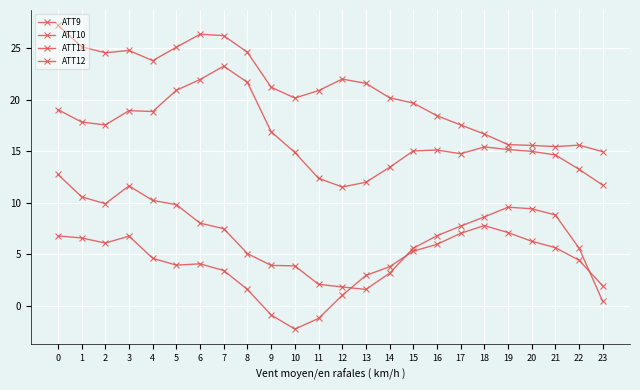

Reading left to right, extract all data points from this chart.

ATT9: 27.2	25.1	24.5	24.8	23.8	25.1	26.3	26.2	24.6	21.2	20.1	20.9	22.0	21.6	20.2	19.7	18.4	17.5	16.7	15.6	15.6	15.4	15.6	15.0
ATT10: 12.7	10.6	9.9	11.6	10.2	9.8	8.0	7.5	5.1	3.9	3.9	2.1	1.8	1.6	3.2	5.6	6.8	7.7	8.6	9.6	9.4	8.8	5.6	0.4
ATT11: 19.0	17.8	17.5	18.9	18.8	20.9	21.9	23.2	21.7	16.9	14.9	12.4	11.5	12.0	13.4	15.0	15.1	14.8	15.4	15.2	15.0	14.6	13.2	11.7
ATT12: 6.8	6.6	6.1	6.8	4.6	4.0	4.1	3.4	1.6	-0.9	-2.2	-1.2	1.0	3.0	3.8	5.3	6.0	7.0	7.8	7.1	6.3	5.7	4.4	1.9